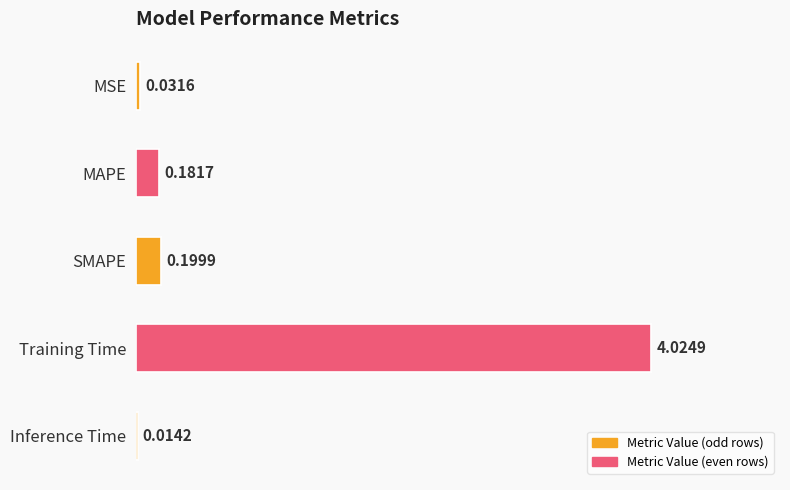

How many distinct data groups are displayed?

1